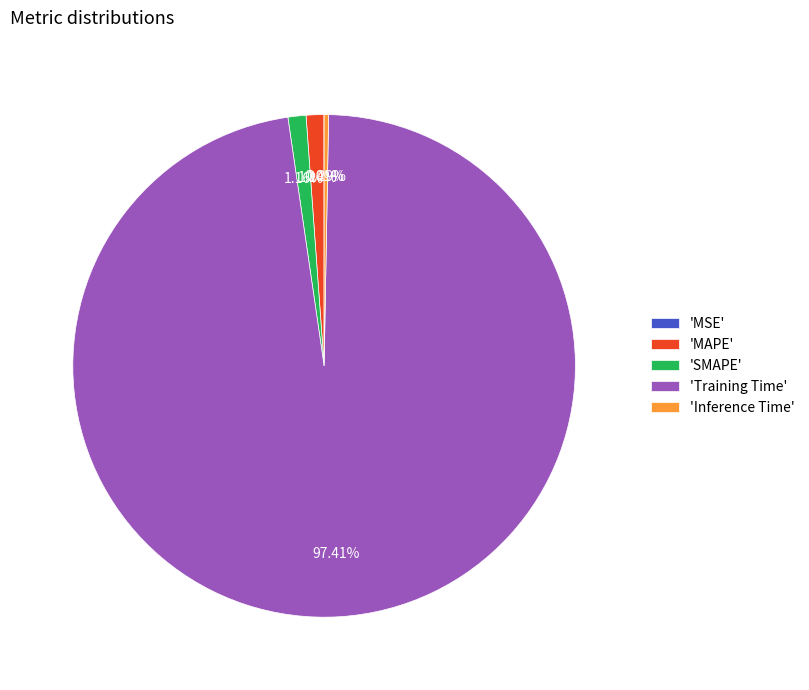

Which category has the biggest portion of the pie?

'Training Time'